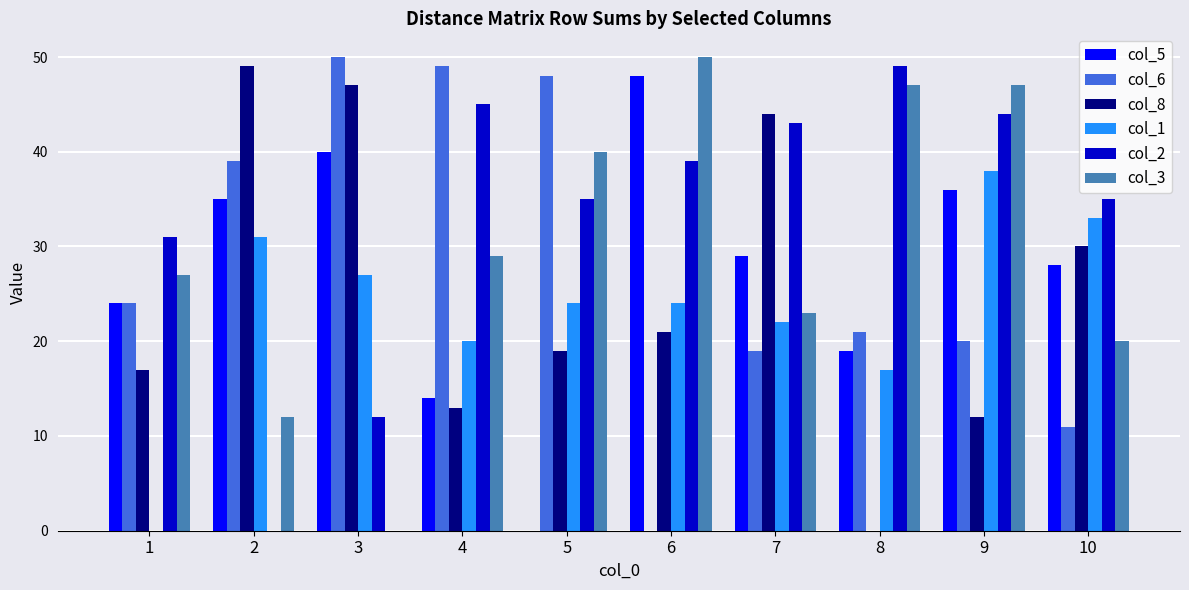

What is the greatest value displayed?

50